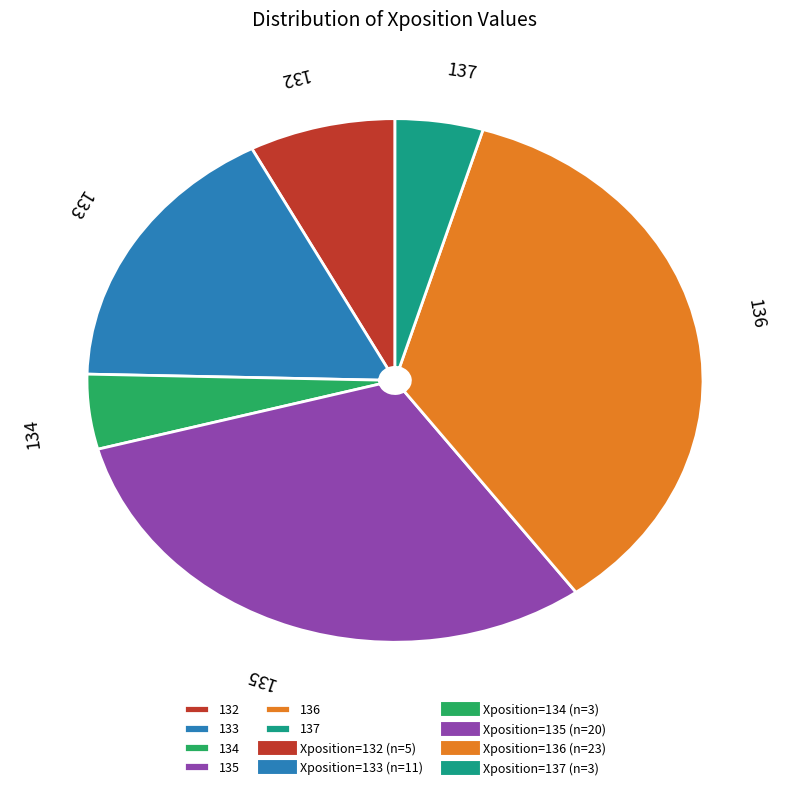

Which category has the biggest portion of the pie?

136